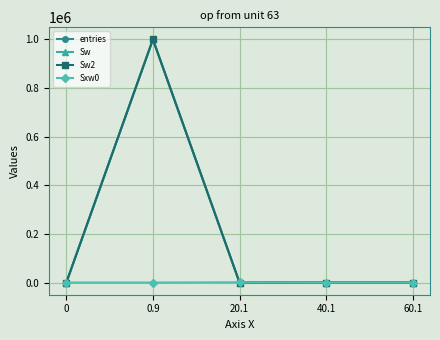

What is the label of the 2nd point from the left?

0.9